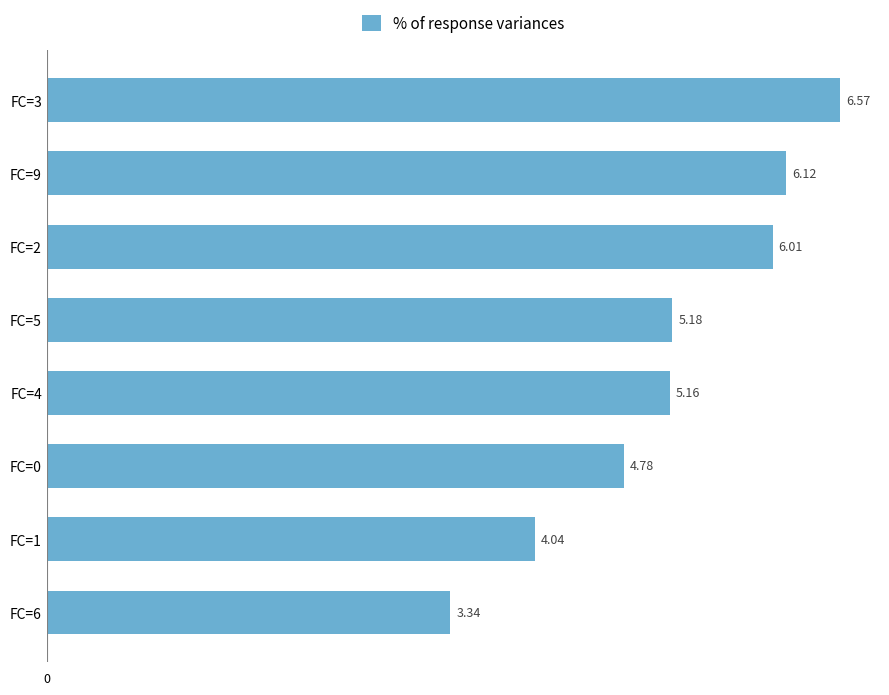

Approximately how many times larger is the value at FC=3 compared to FC=1?

1.6